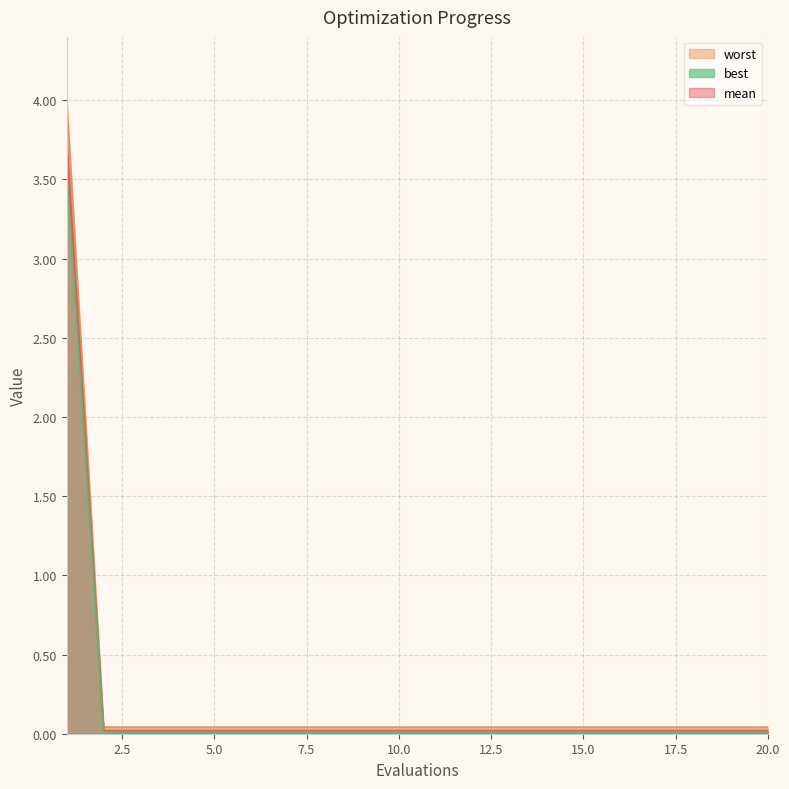

True or false: mean has a value of 0.0 at 10.0.

True